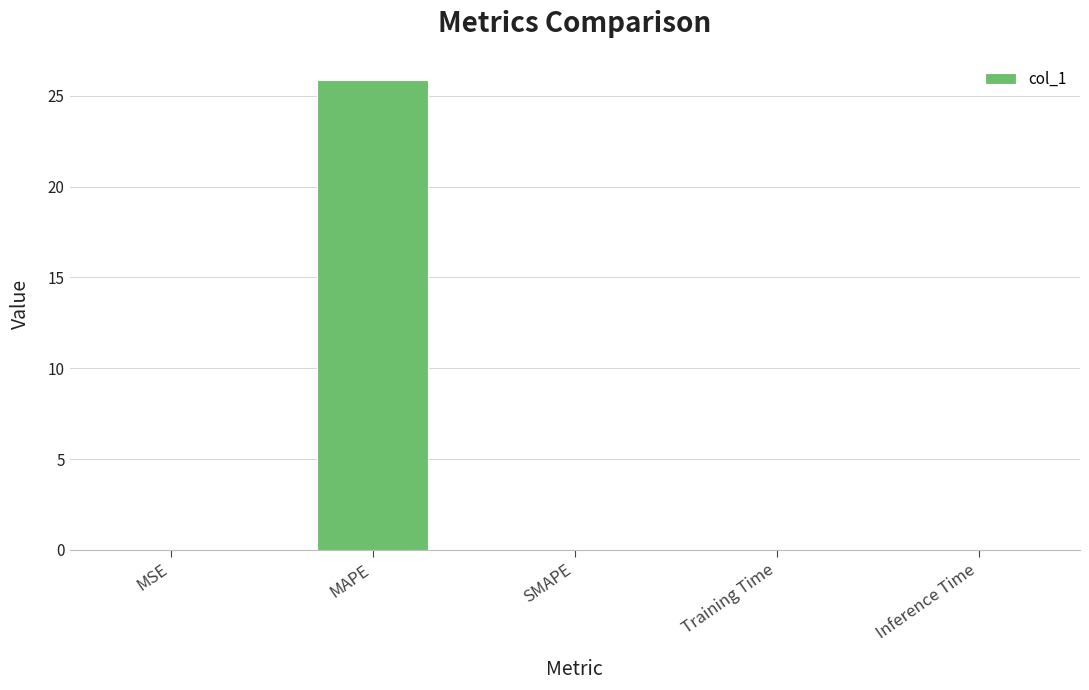

Is it true that the value at MAPE is 6.3?

False